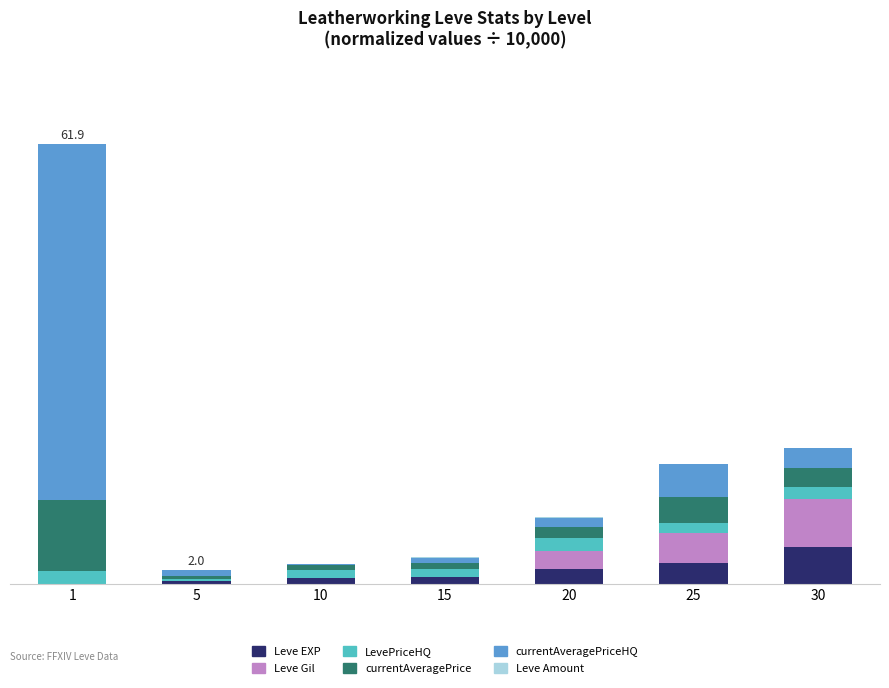

At how many categories does at least one series exceed 23?

1